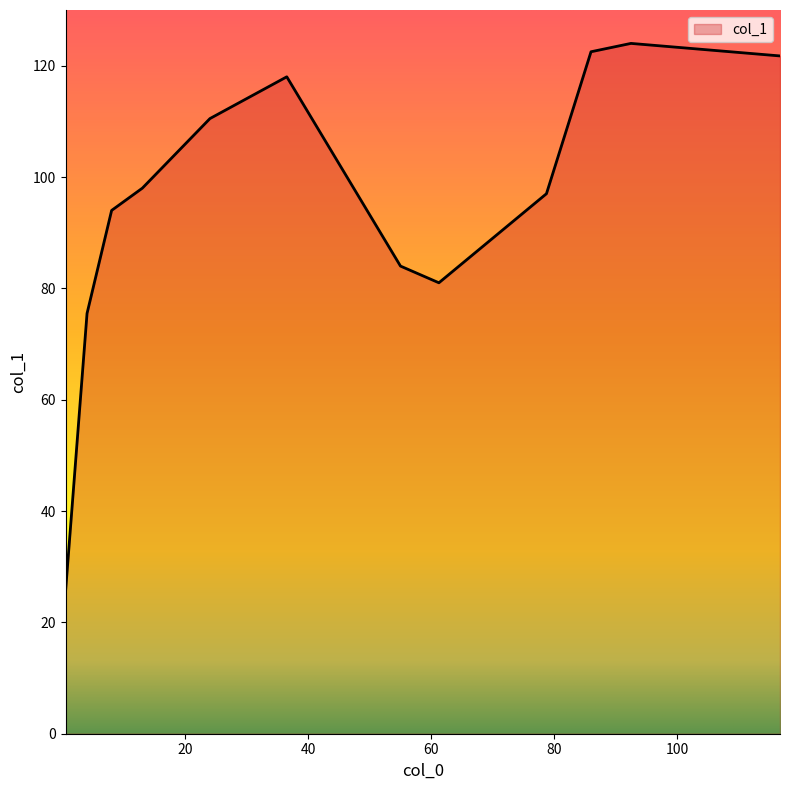

What is the difference between the maximum and minimum values?

98.5